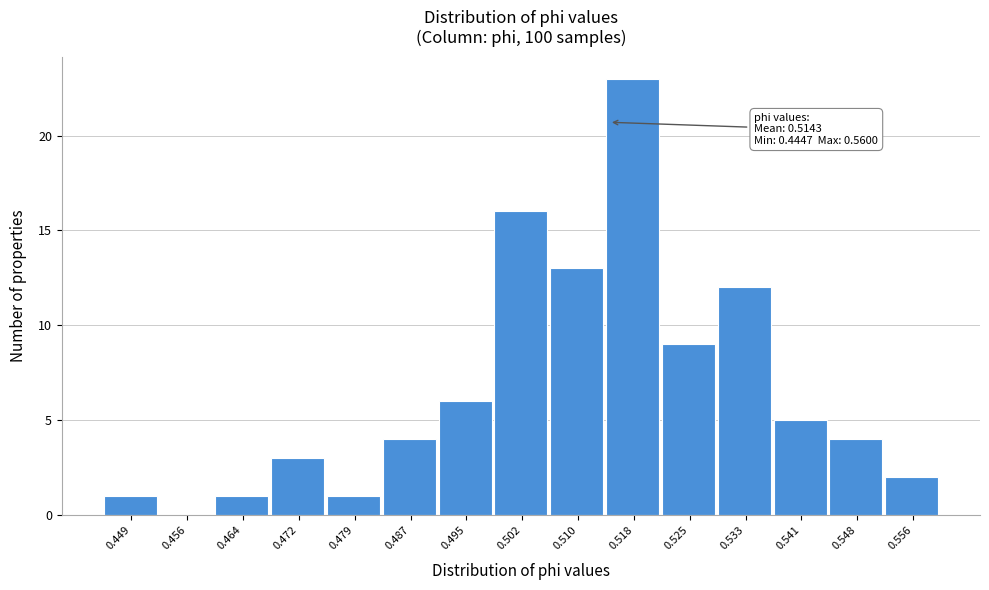

Which range on the x-axis has the tallest bar?

0.514 to 0.522